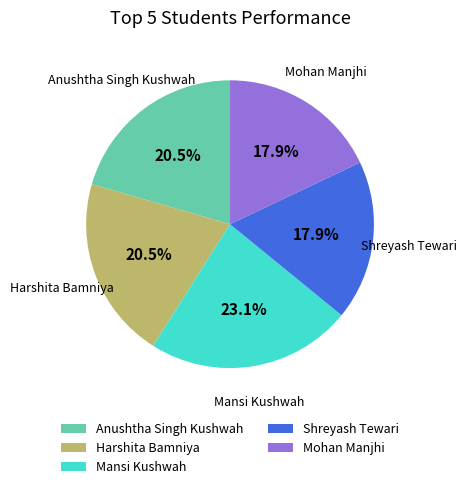

What is the largest slice in the pie chart?

Mansi Kushwah